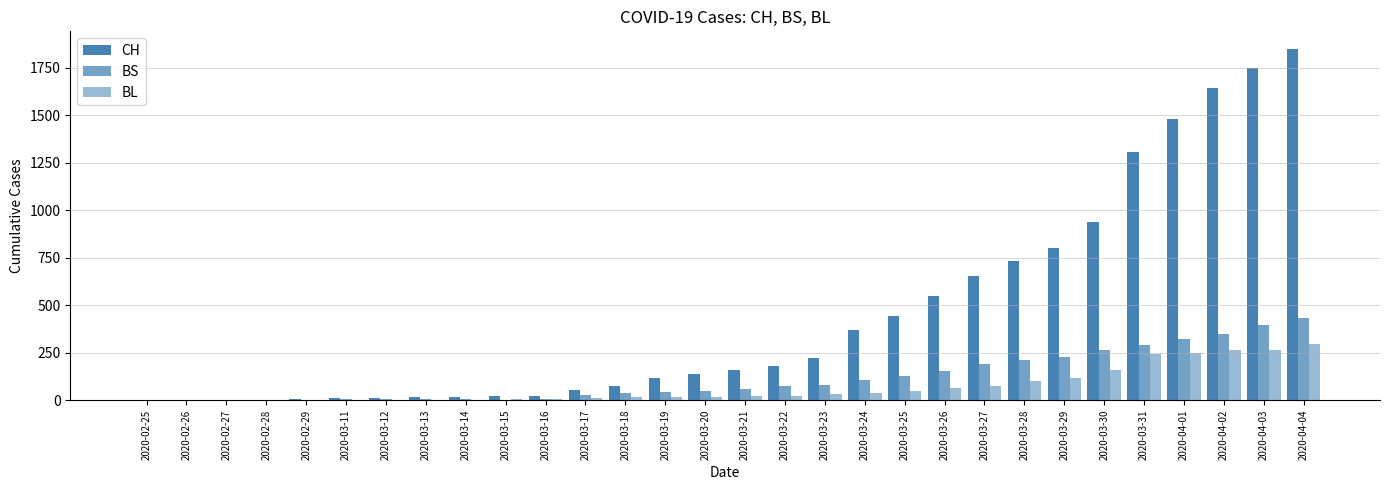

How many categories are shown in the chart?

30